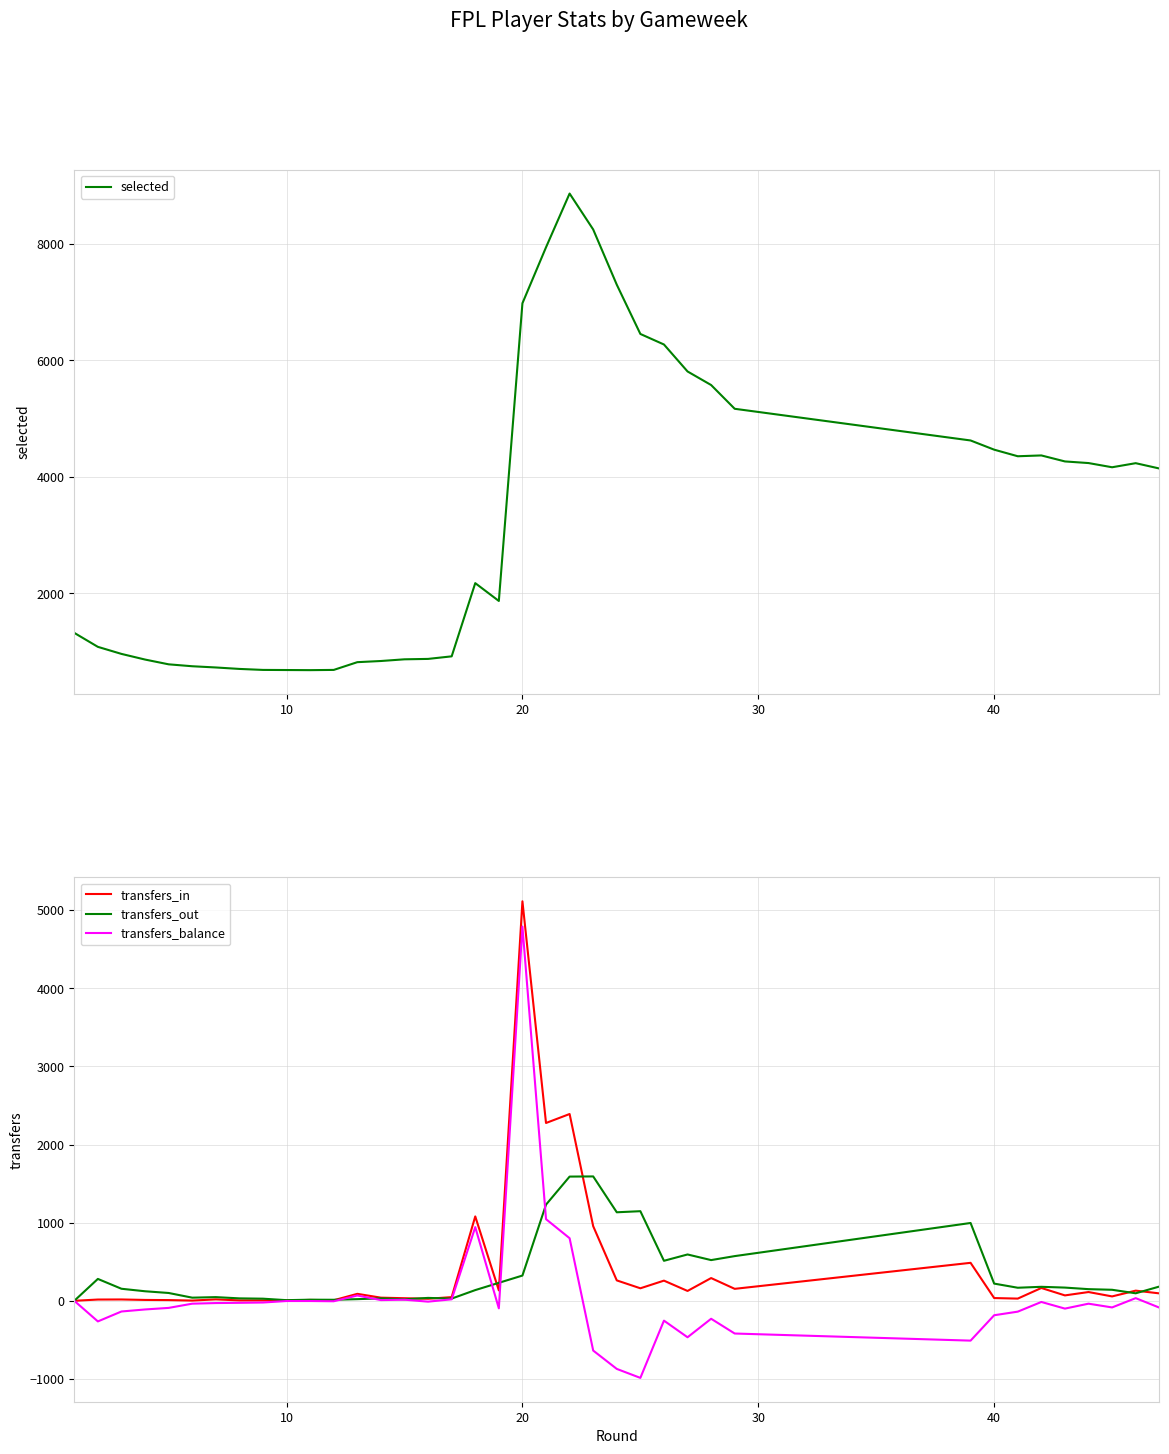

What is the average value of the selected series?

3310